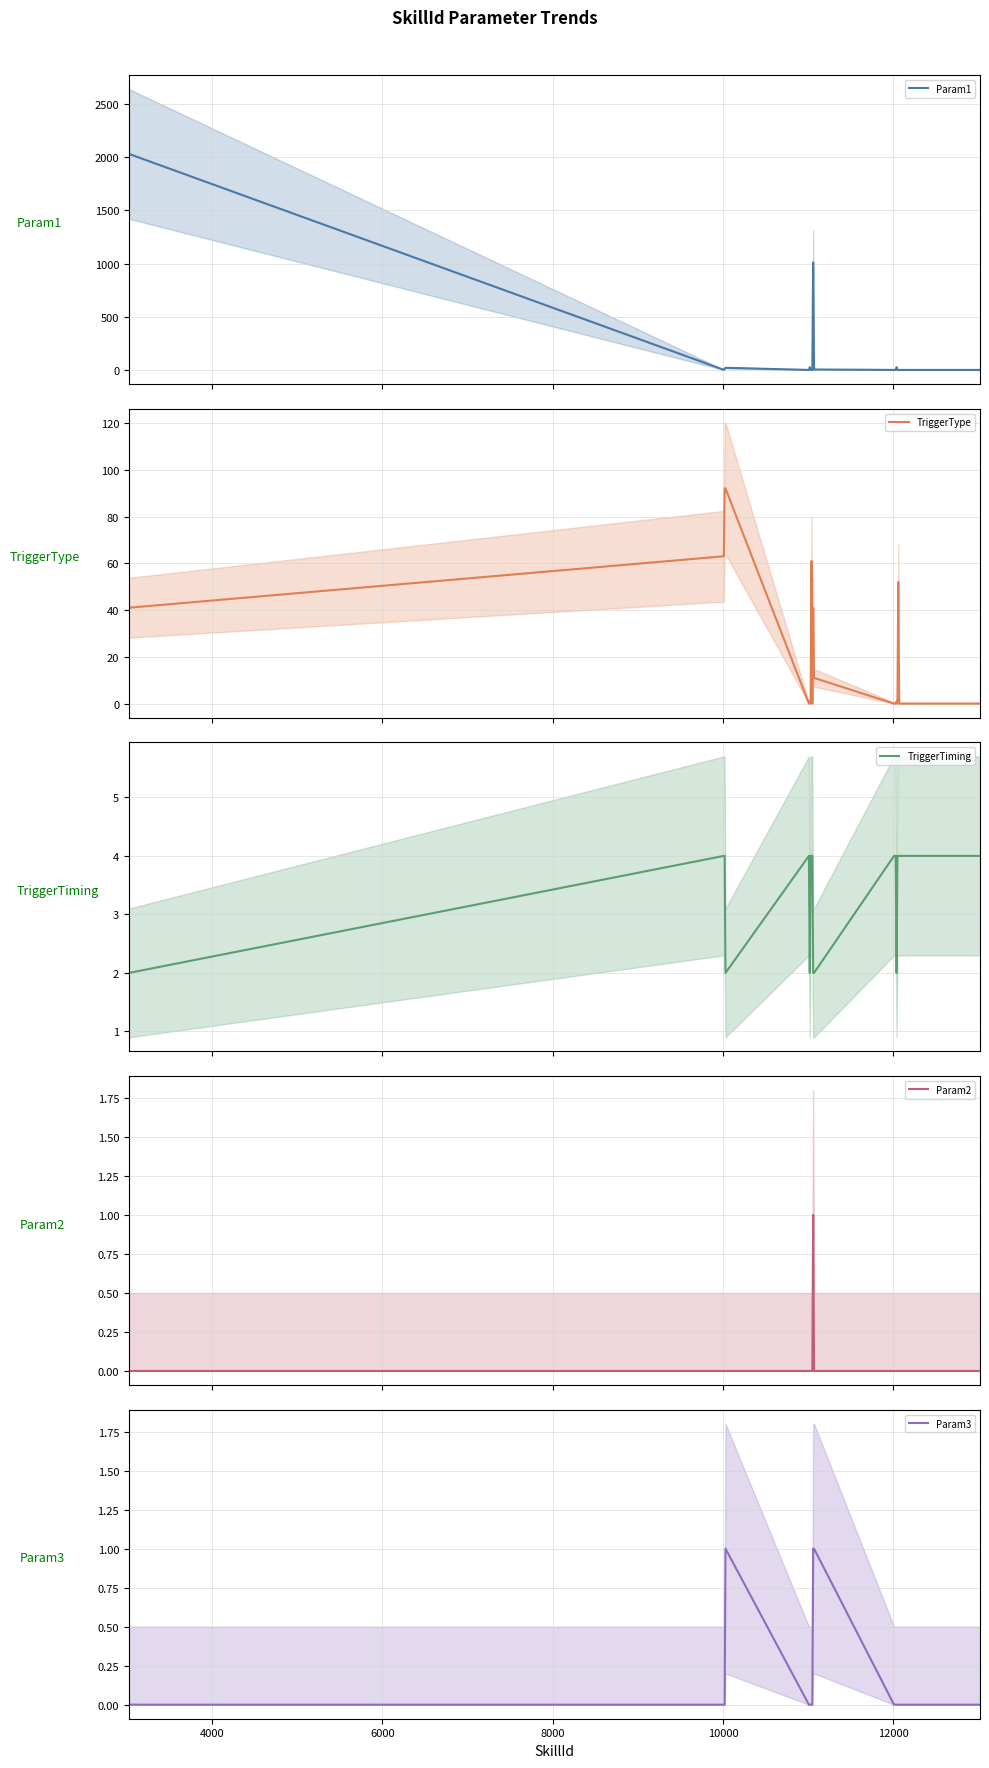

Does the chart display data point markers on the line(s)?

No